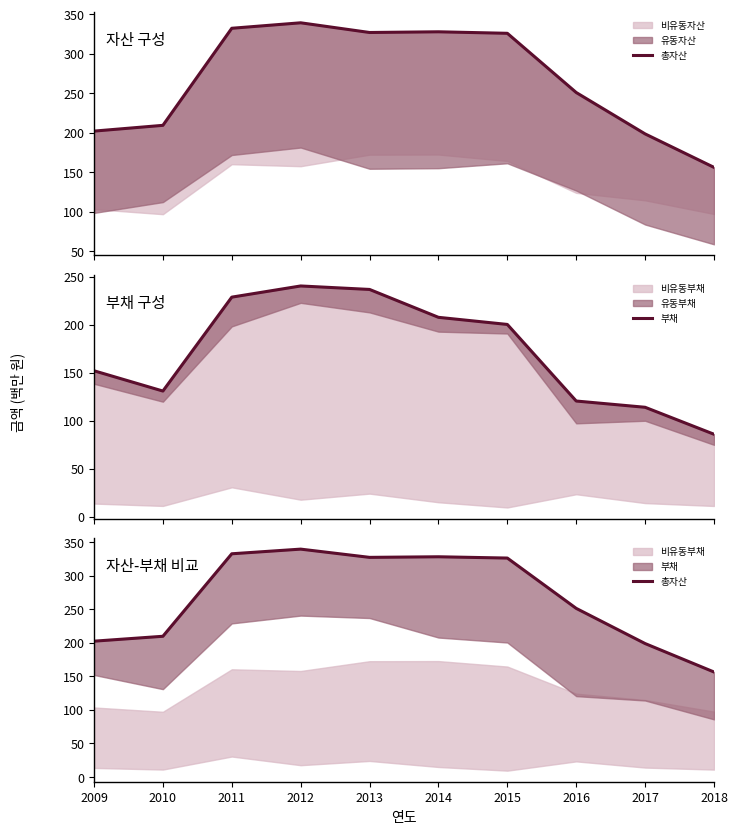

The value of 총자산 at 2015 is 179.5. True or false?

False